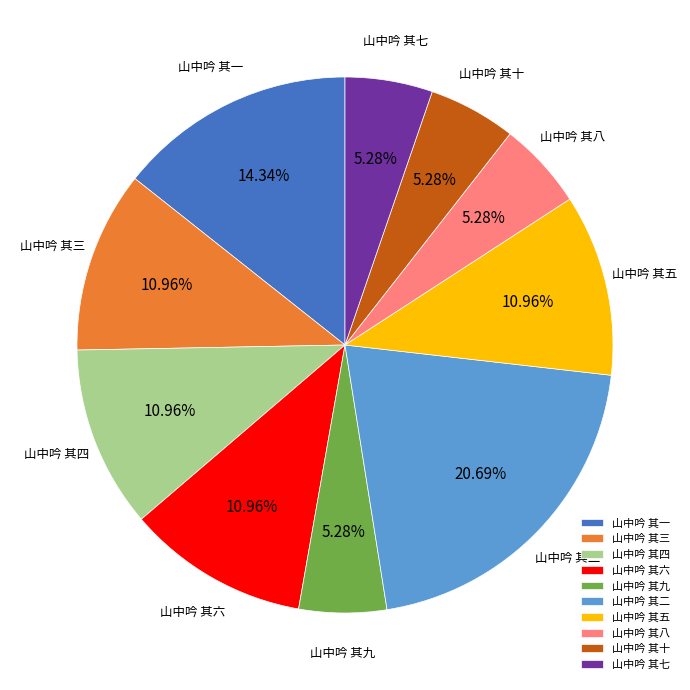

The 山中吟 其三 slice represents 1% of the pie. True or false?

False